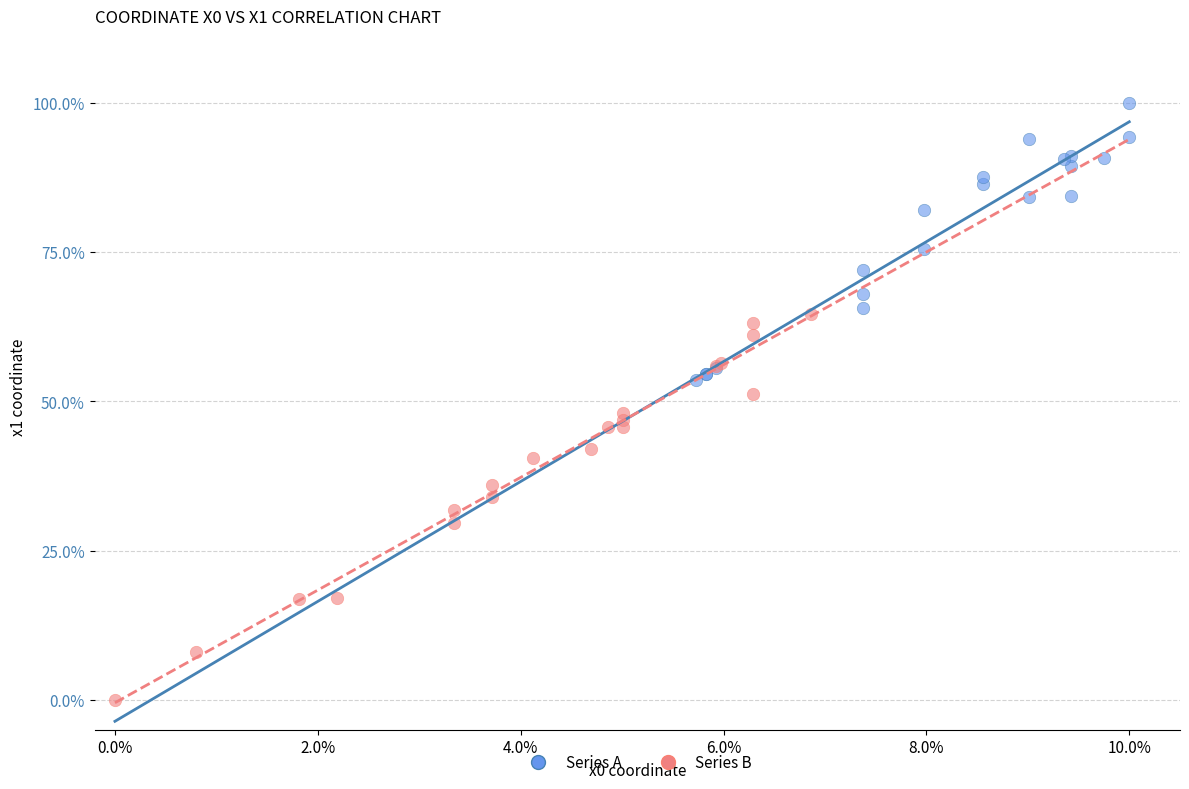

What are all the series names shown in the legend?

Series A, Series B